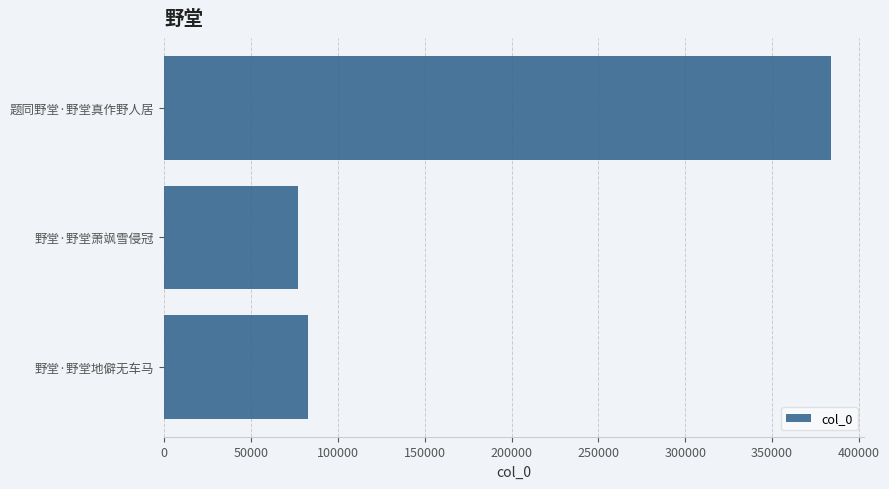

Reading top to bottom, what are all the values shown in this chart?

383607	76804	82973